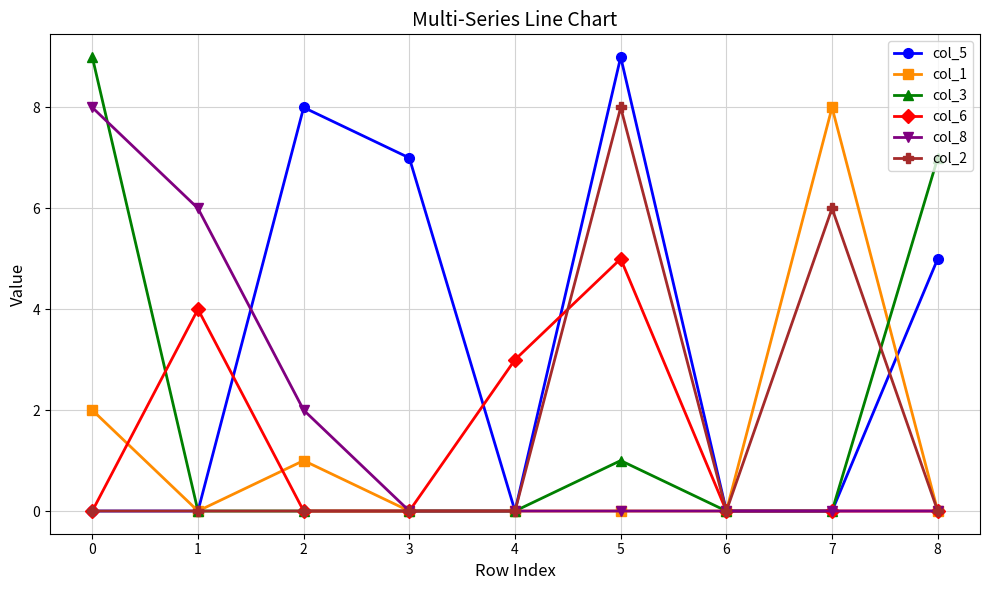

What is the sum of the col_8 values at 2 and 3?

2